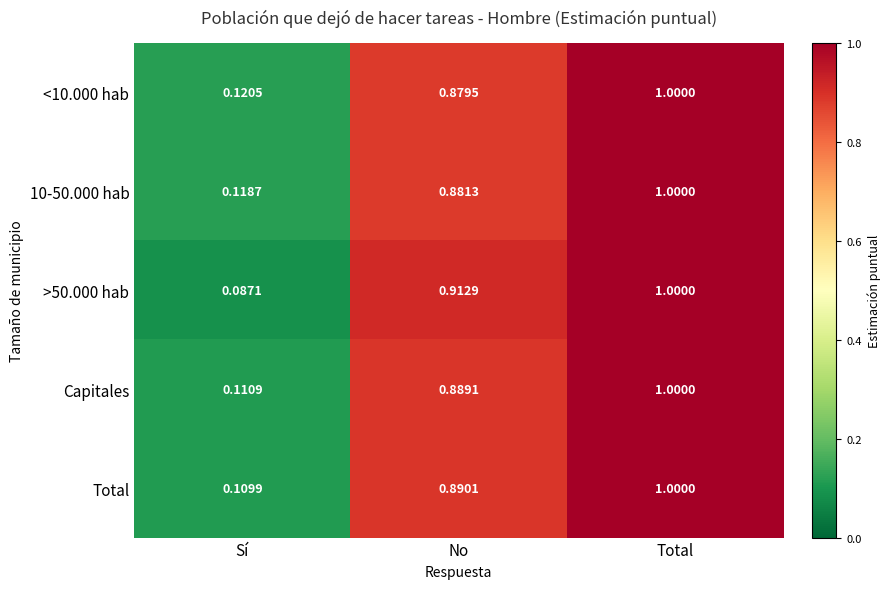

Where is Capitales nearest to the value 0?

Sí